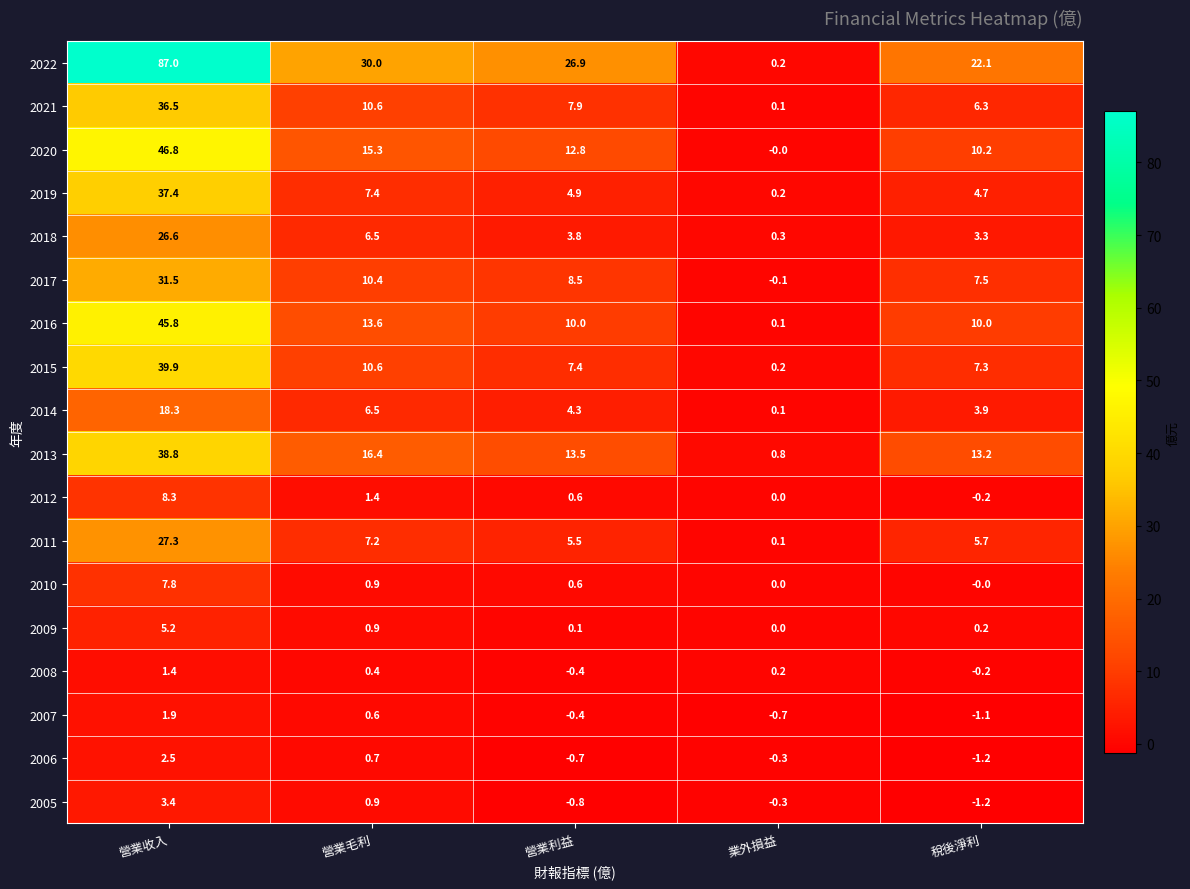

List the labels in order of 2019 value, smallest first.

業外損益, 稅後淨利, 營業利益, 營業毛利, 營業收入